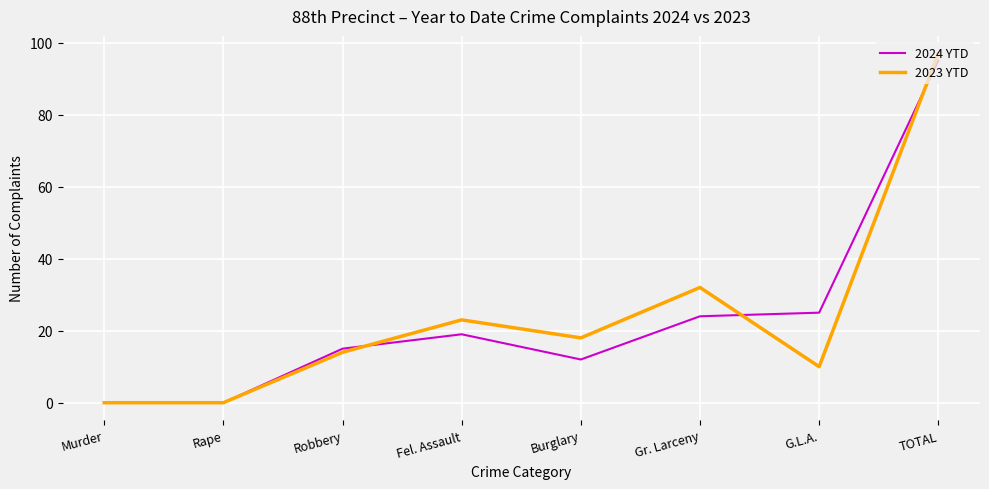

What is the difference between the maximum and second lowest values in the 2024 YTD series?

95